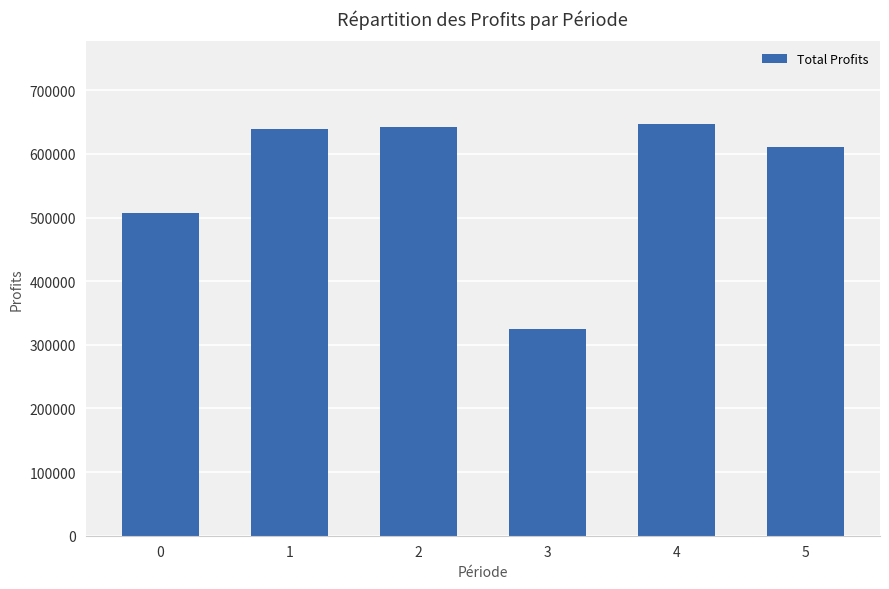

What is the value of the 2nd bar from the left?

639329.2